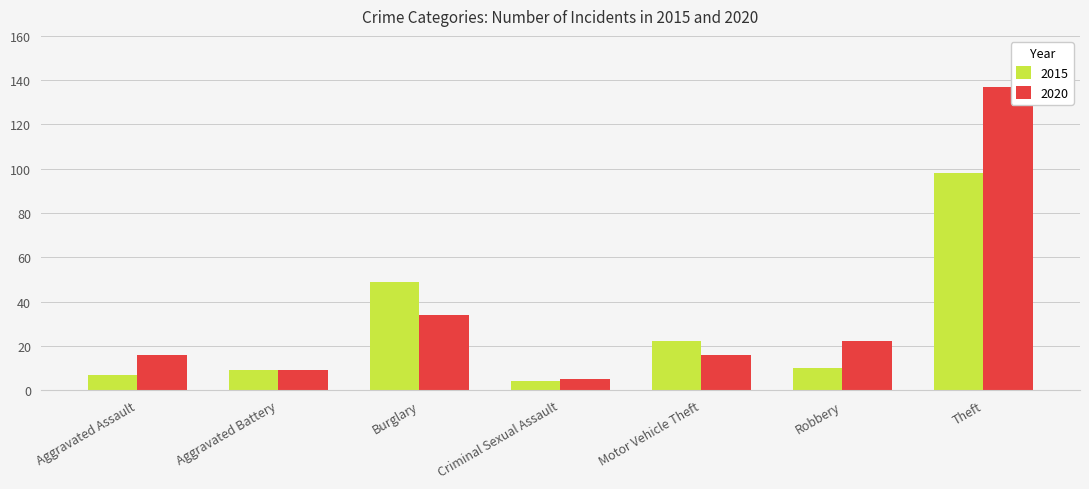

What is the difference between the second highest and minimum values in the 2020 series?

29